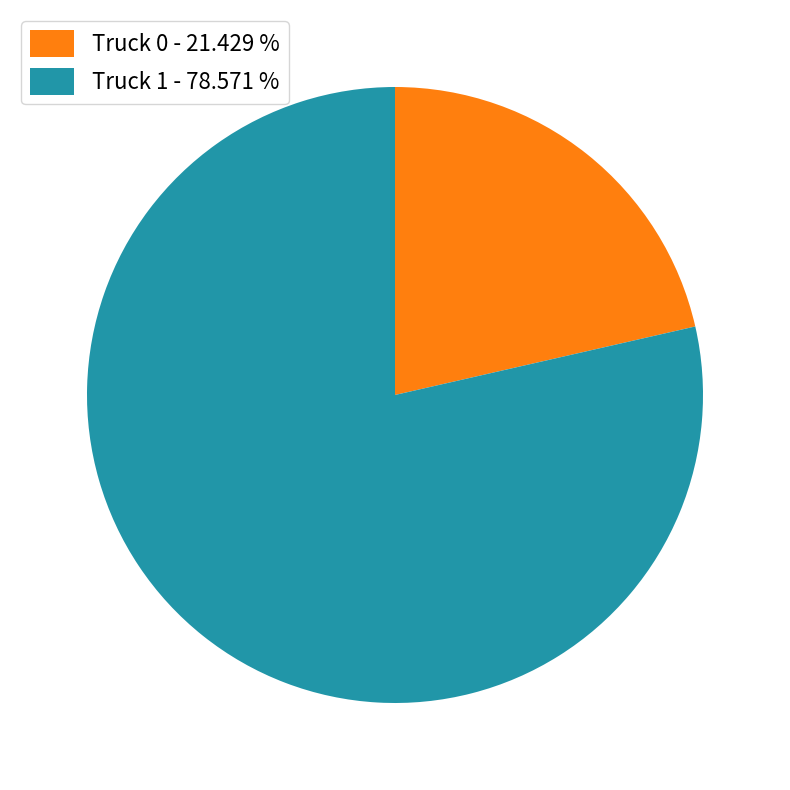

Combined, do Truck 1 - 78.571 % and Truck 0 - 21.429 % account for over 50%?

Yes